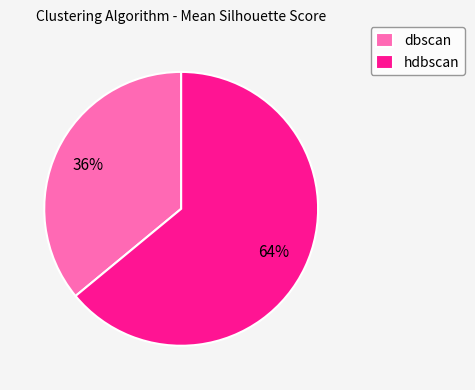

To the nearest percent, what is the combined percentage of hdbscan and dbscan?

100%